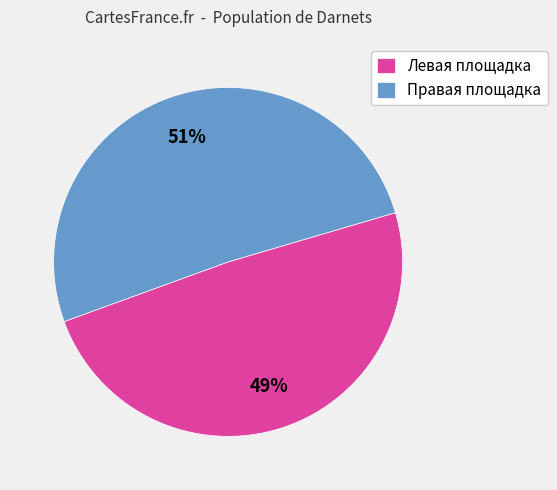

Combined, do Левая площадка and Правая площадка account for over 50%?

Yes